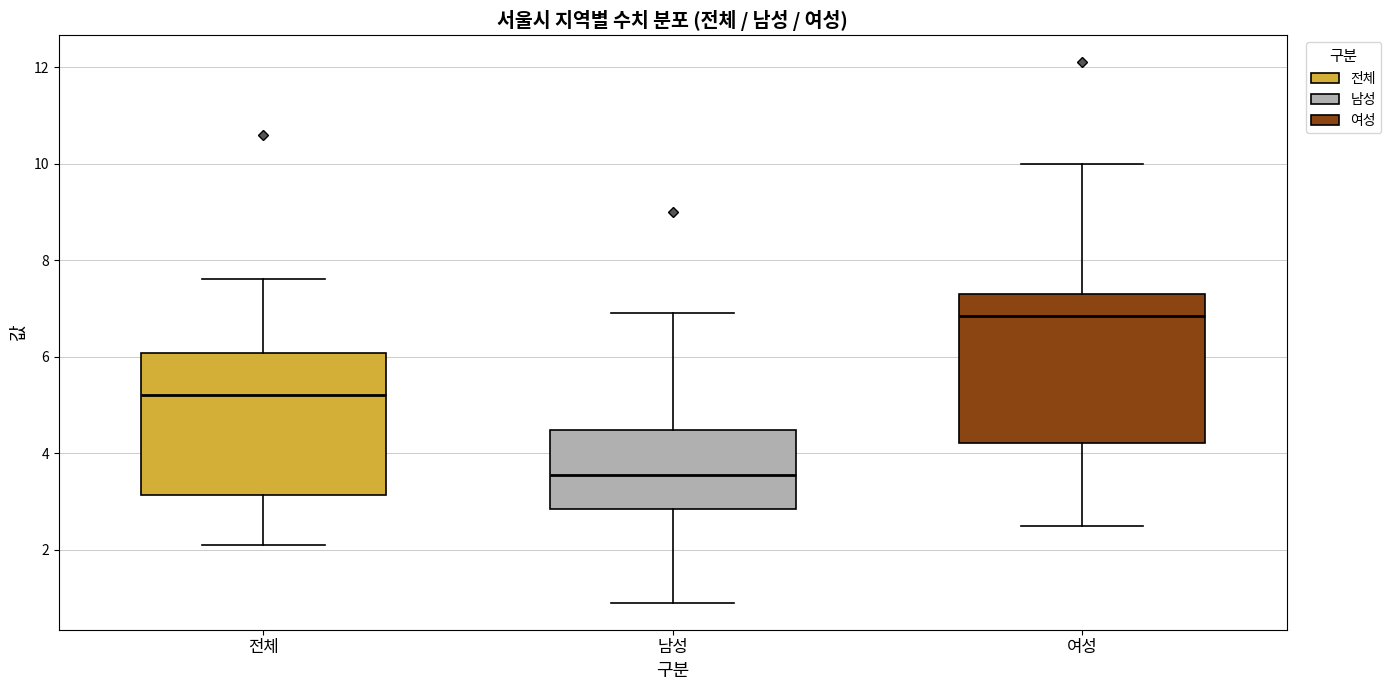

Which box's median line is the highest?

여성